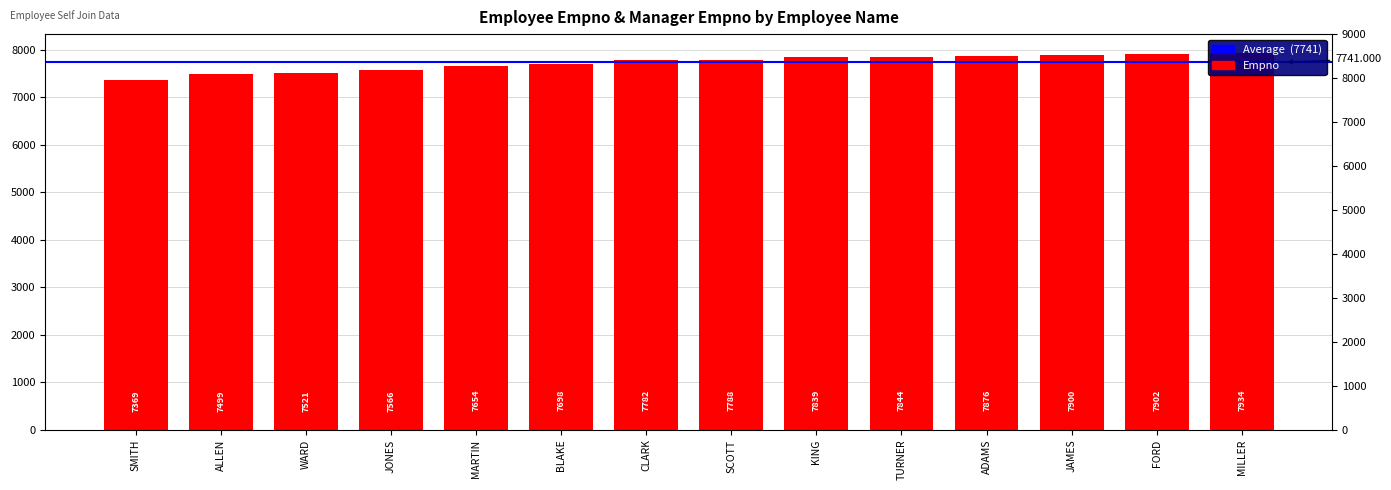

List the labels in order of value, largest first.

MILLER, FORD, JAMES, ADAMS, TURNER, KING, SCOTT, CLARK, BLAKE, MARTIN, JONES, WARD, ALLEN, SMITH